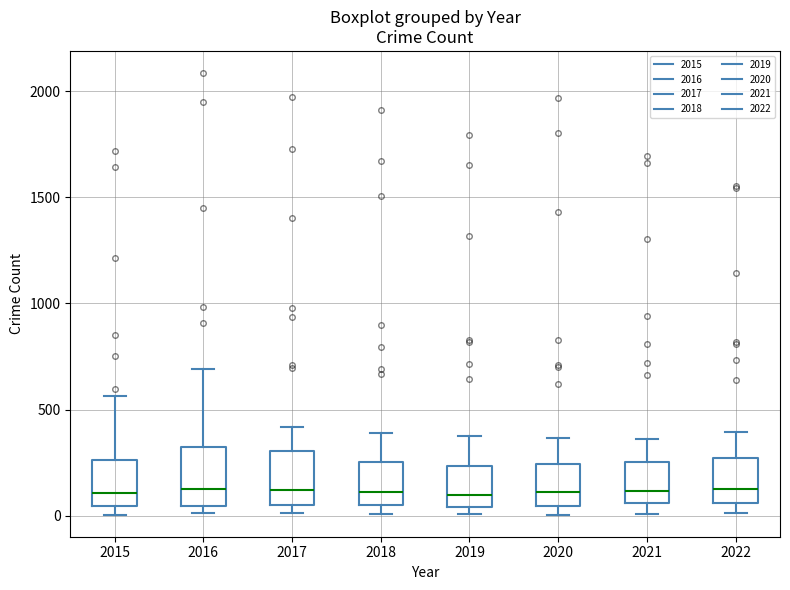

Where is the upper edge of the box at x = 2017 on the y-axis? The values are not printed on the chart, so give them approximately, as read against the axis.

300